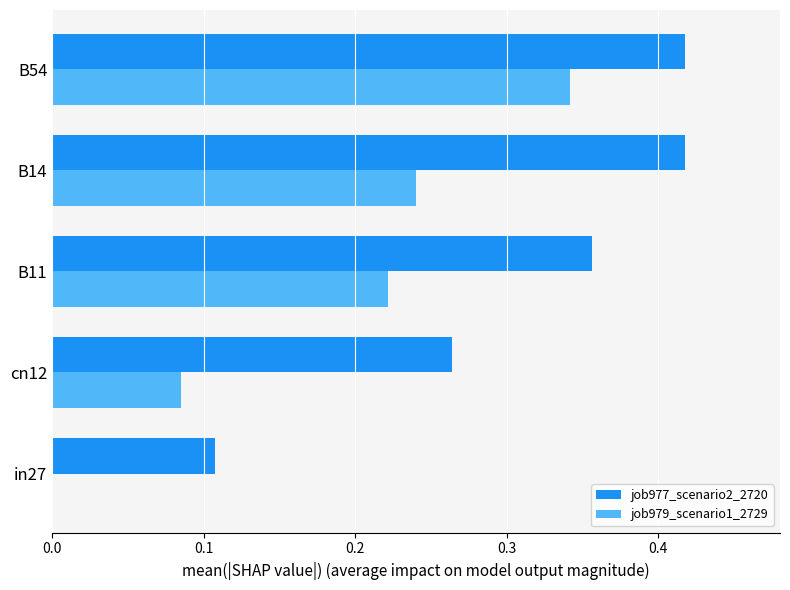

The job977_scenario2_2720 series shows 0.2 at in27. True or false?

False